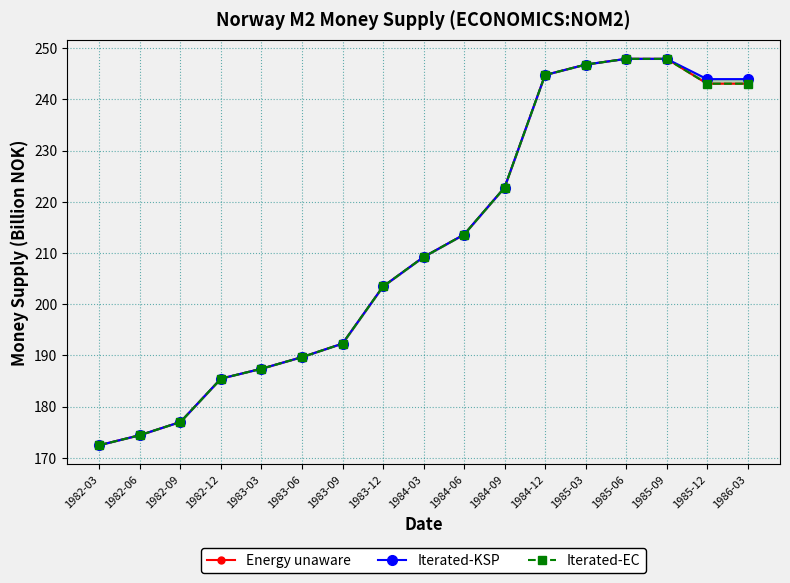

Reading left to right, transcribe all the data shown in this chart.

Energy unaware: 172.5	174.4	177.0	185.5	187.4	189.7	192.3	203.5	209.2	213.6	222.8	244.8	246.8	247.9	247.9	243.1	243.1
Iterated-KSP: 172.5	174.4	177.0	185.5	187.4	189.7	192.3	203.5	209.2	213.6	222.8	244.8	246.8	247.9	247.9	244.0	244.0
Iterated-EC: 172.5	174.4	177.0	185.5	187.4	189.7	192.3	203.5	209.2	213.6	222.8	244.8	246.8	247.9	247.9	243.1	243.1